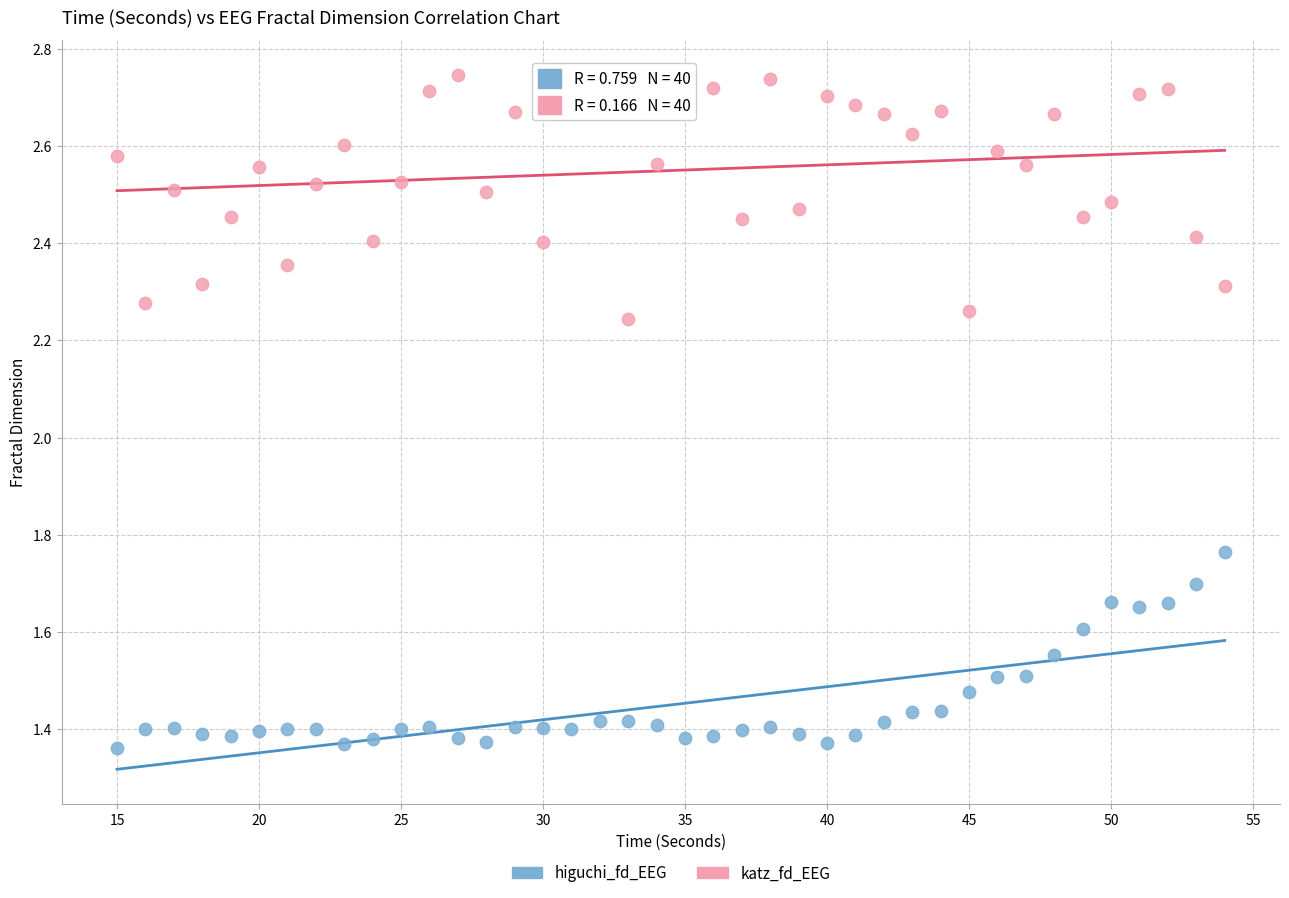

Which series reaches the minimum Y coordinate?

higuchi_fd_EEG